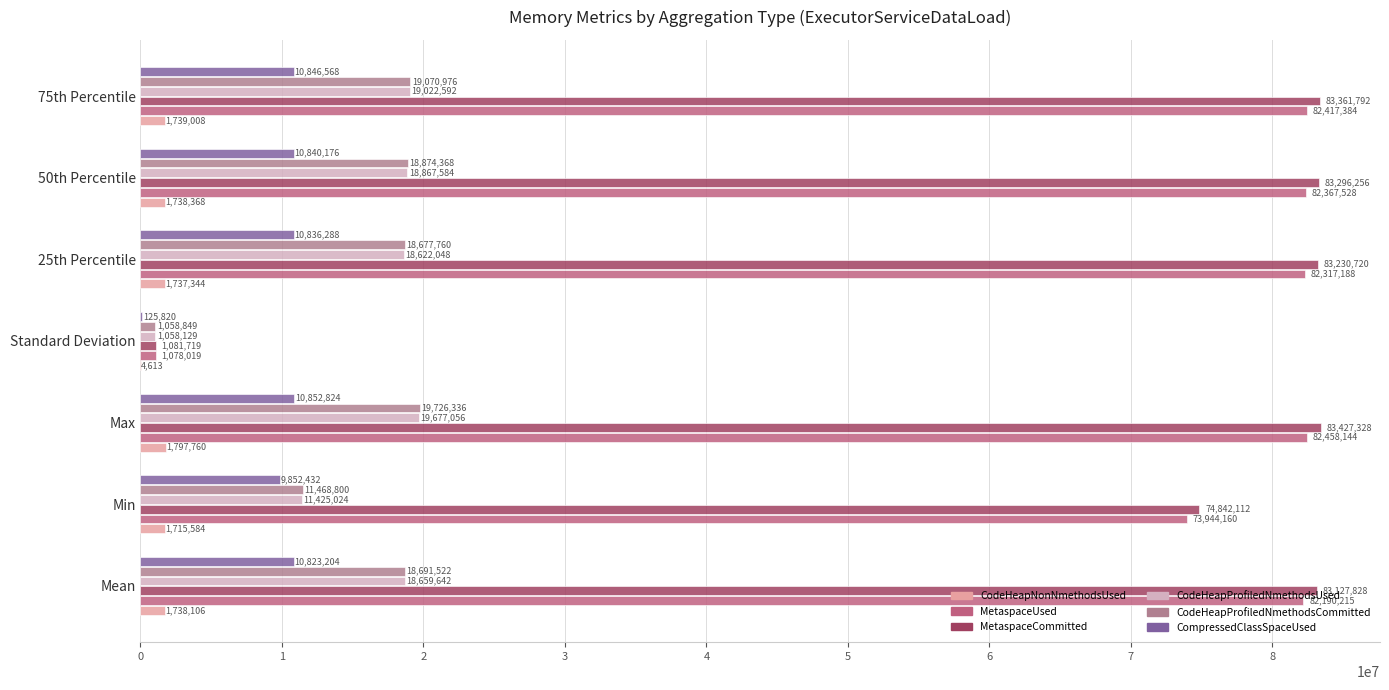

How many series are shown in this chart?

6